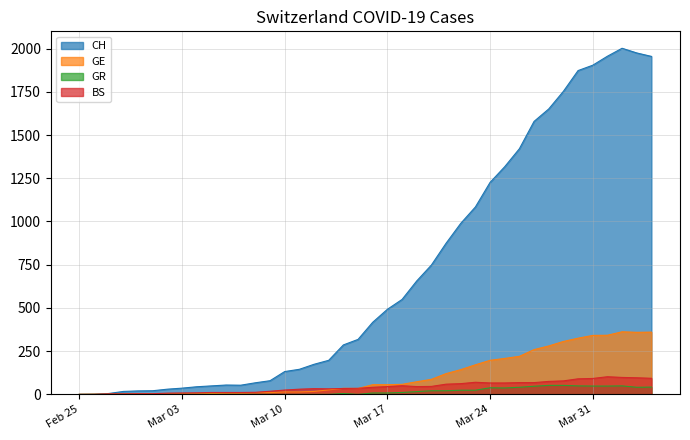

How many lines are shown in the chart?

4